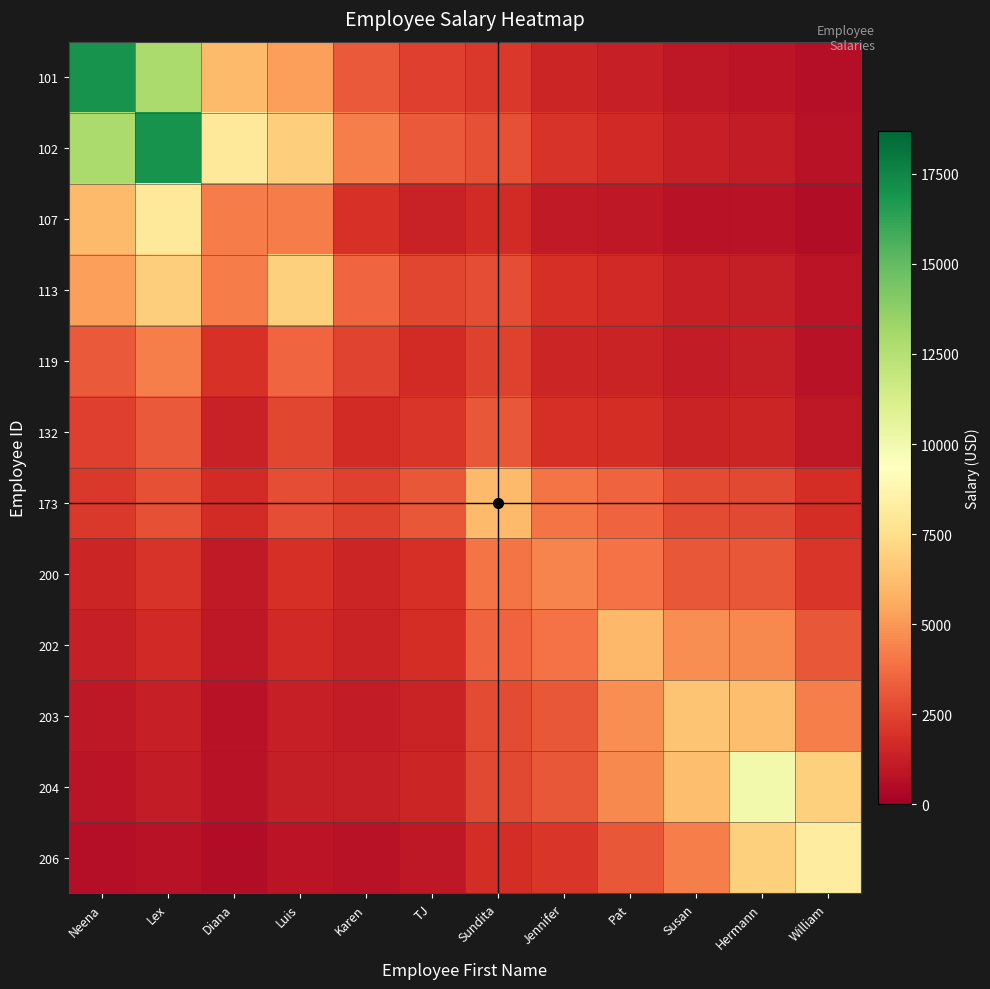

Which series has the largest range (max minus min)?

101